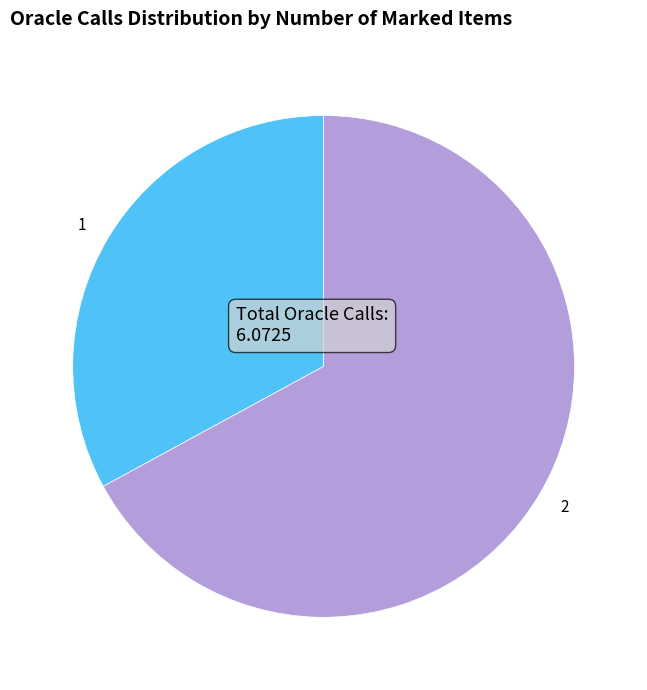

Between 1 and 2, which is larger?

2